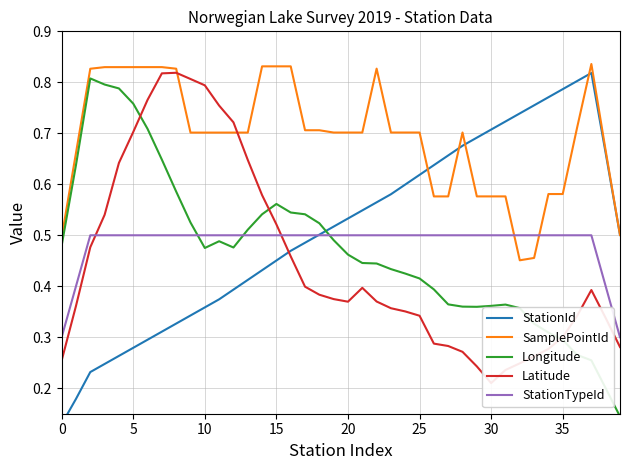

Is it true that Longitude equals 0.7 at 24?

False